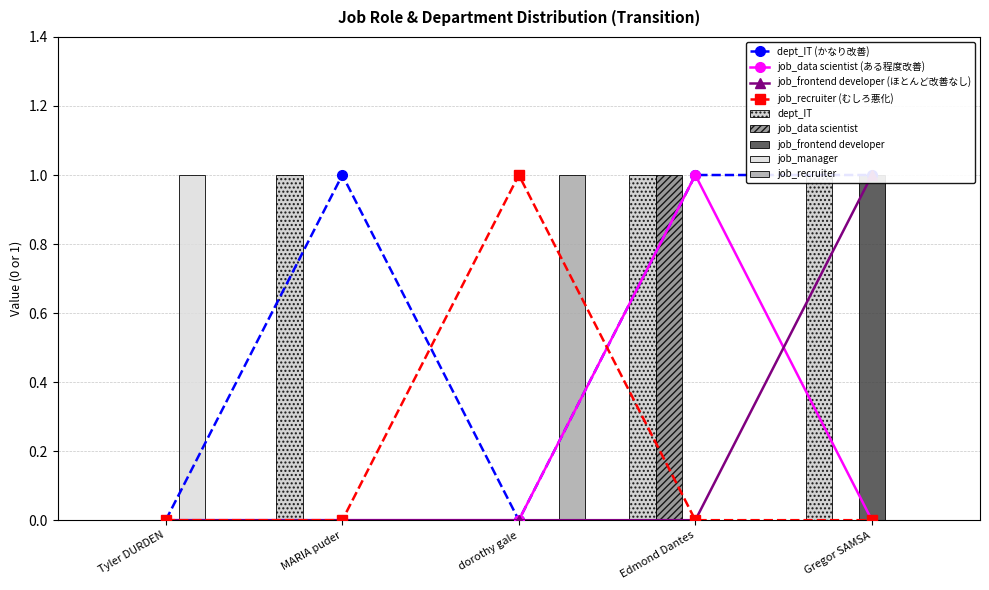

What is the total value across all series at Tyler DURDEN?

1